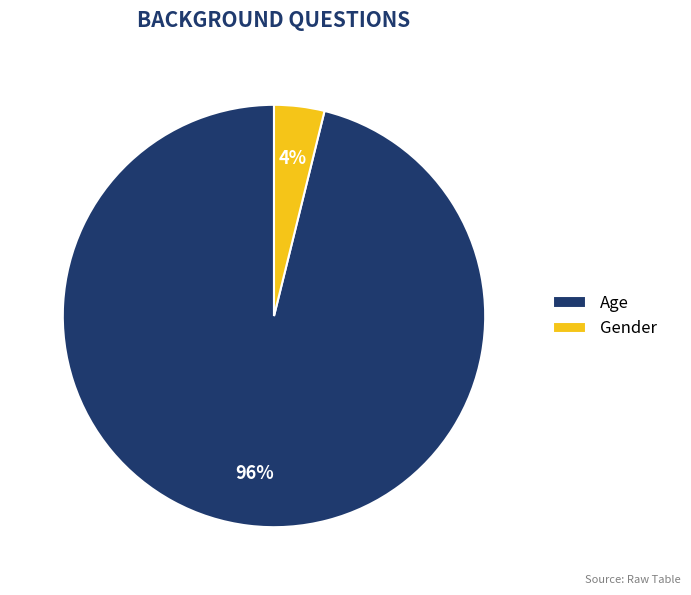

To the nearest percent, what portion does Age represent?

96%